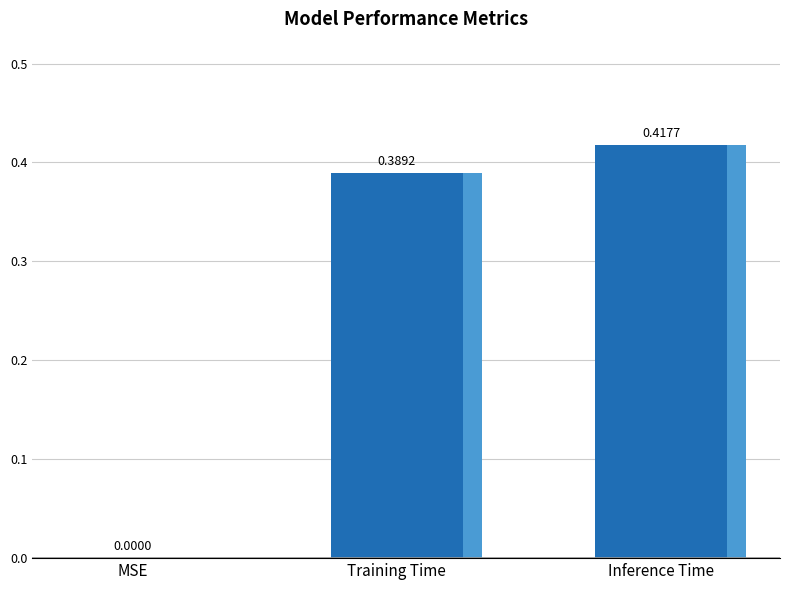

Rank the categories by value from highest to lowest.

Inference Time, Training Time, MSE